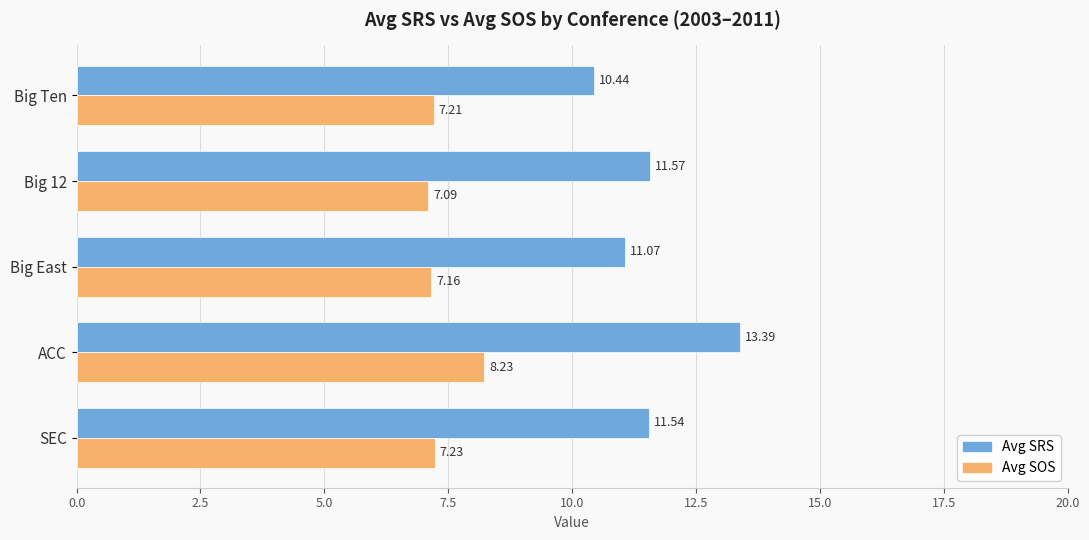

What is the difference between the maximum and minimum values in the Avg SOS series?

1.1